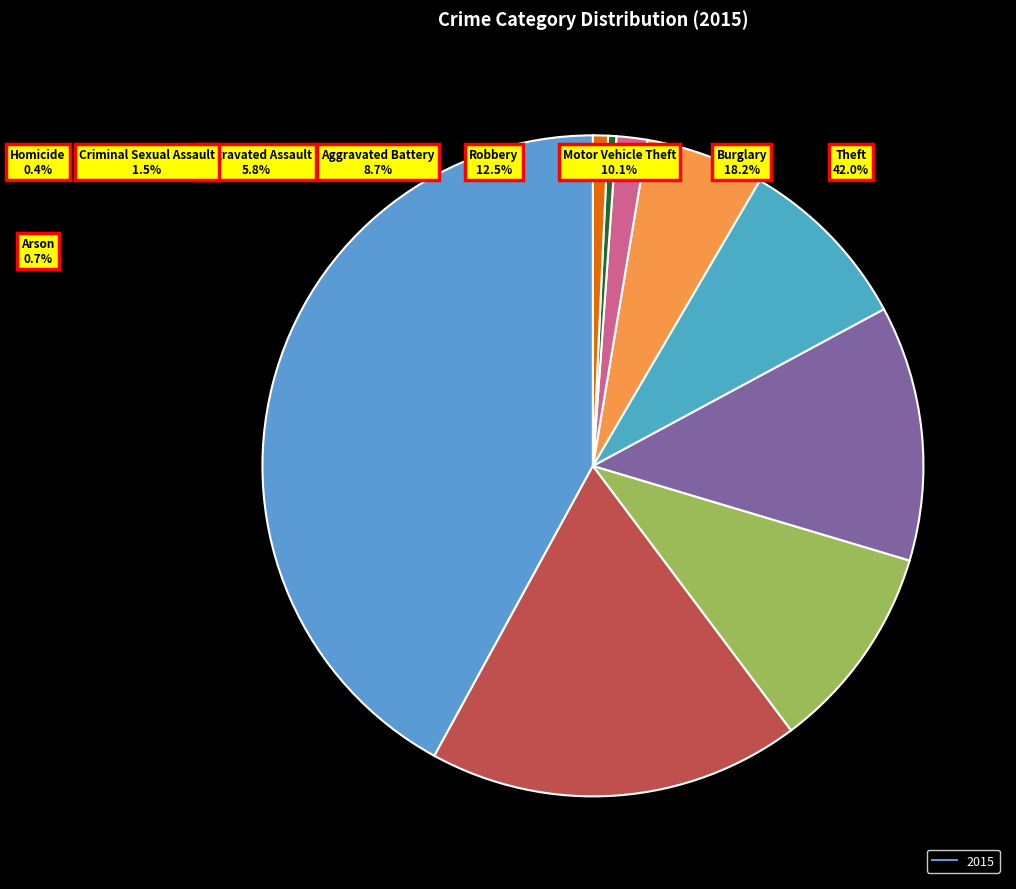

Between Robbery and Criminal Sexual Assault, which is larger?

Robbery